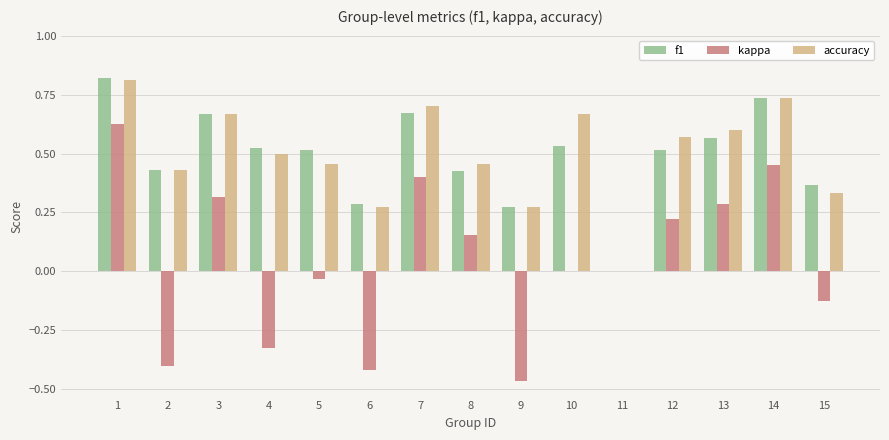

Is the value of f1 at 11 greater than the value of kappa at 8?

No